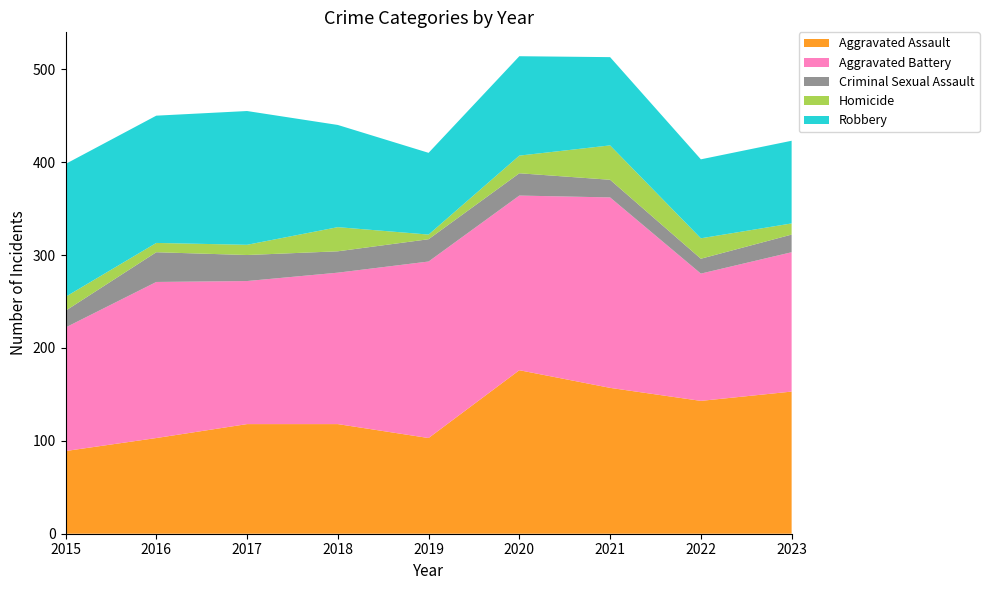

Reading left to right, transcribe all the data shown in this chart.

Aggravated Assault: 2015=89	2016=103	2017=118	2018=118	2019=103	2020=176	2021=157	2022=143	2023=153
Aggravated Battery: 2015=133	2016=168	2017=154	2018=163	2019=190	2020=188	2021=205	2022=137	2023=150
Criminal Sexual Assault: 2015=18	2016=32	2017=28	2018=23	2019=24	2020=24	2021=19	2022=16	2023=19
Homicide: 2015=15	2016=10	2017=11	2018=26	2019=5	2020=19	2021=37	2022=22	2023=12
Robbery: 2015=143	2016=137	2017=144	2018=110	2019=88	2020=107	2021=95	2022=85	2023=89